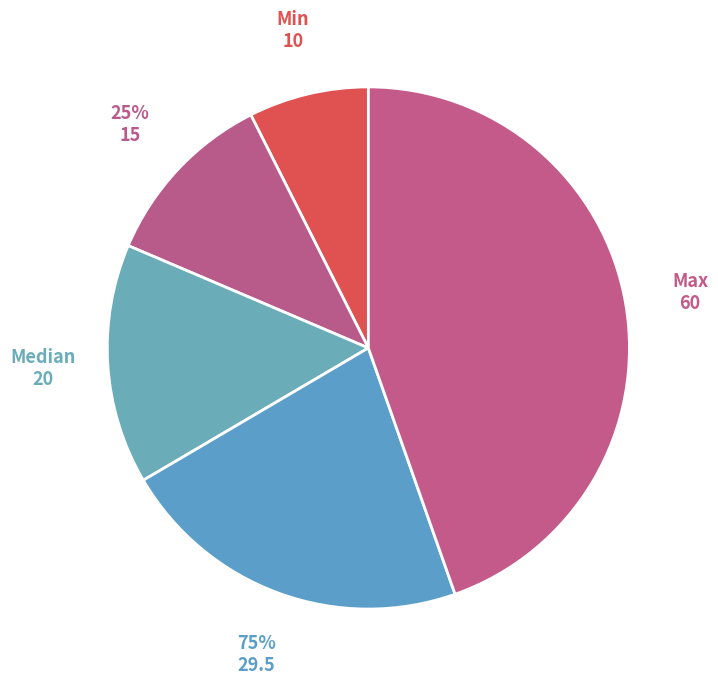

Is it true that 75% is 22% of the pie?

True